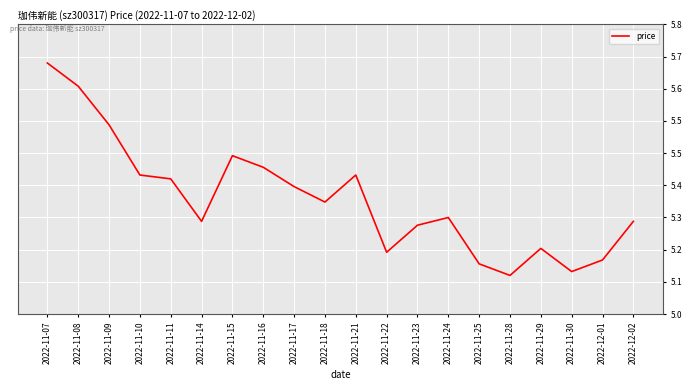

Between 2022-11-21 and 2022-11-09, which is larger?

2022-11-09